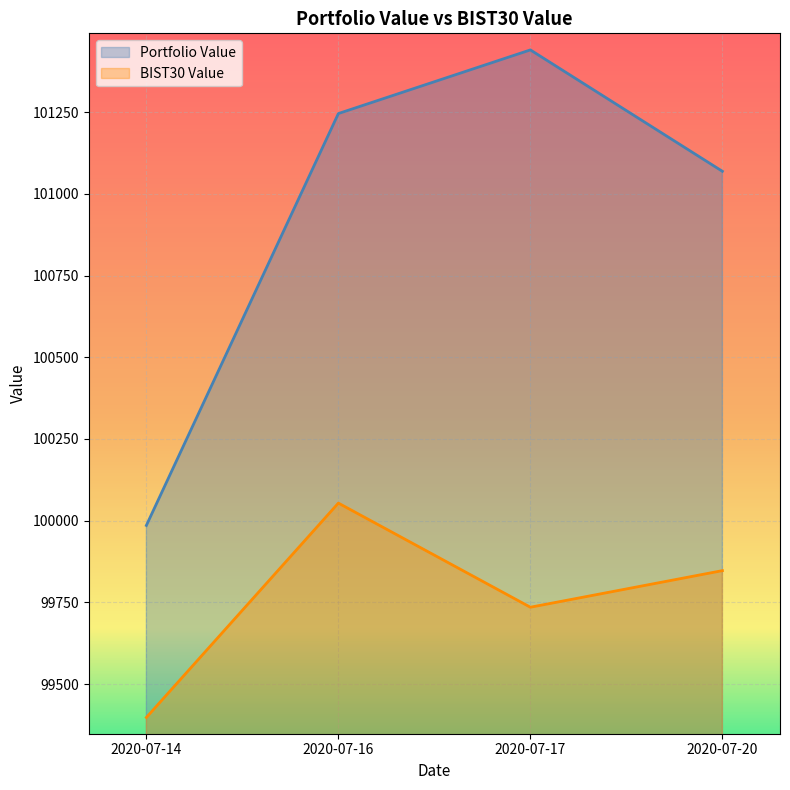

What are all the series names shown in the legend?

Portfolio Value, BIST30 Value